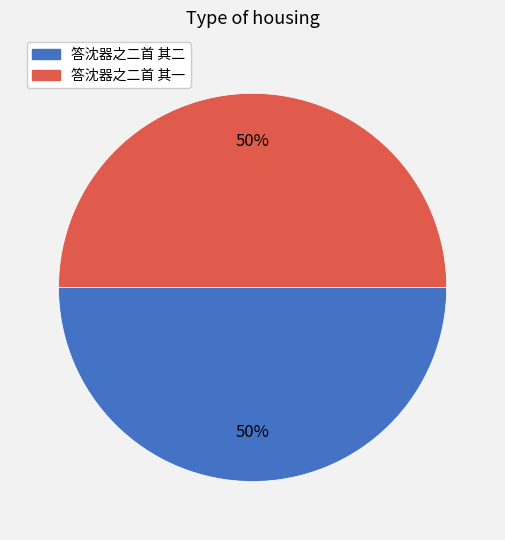

How many segments does this pie chart have?

2